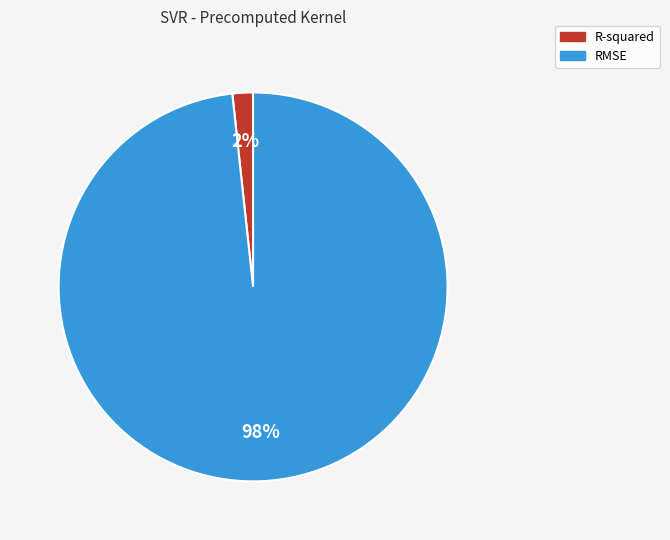

What is the largest slice in the pie chart?

RMSE